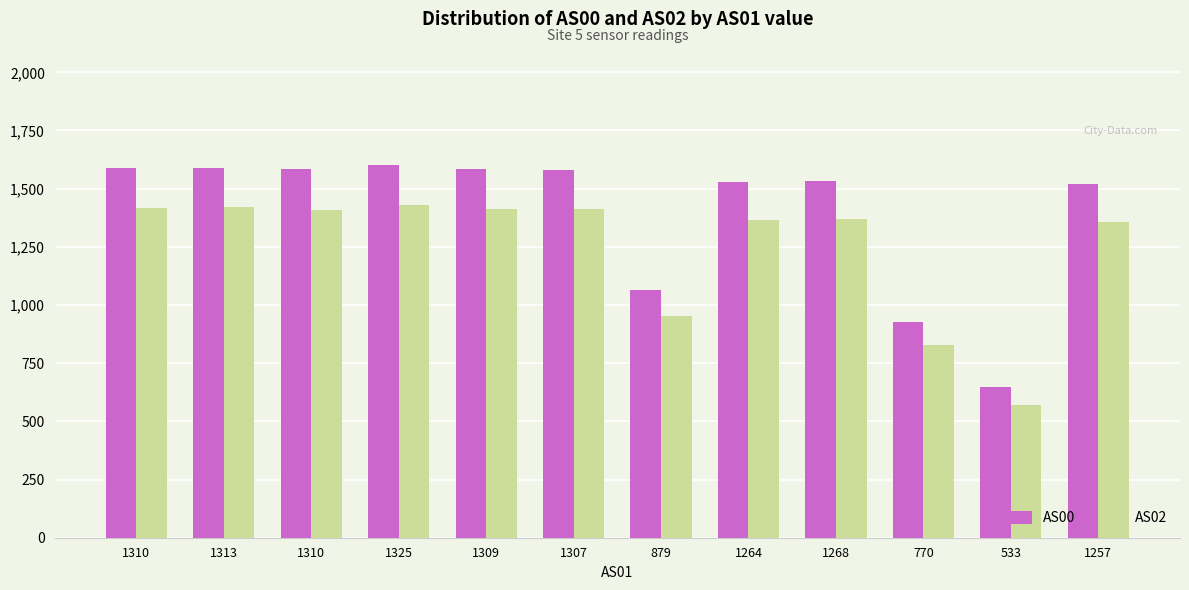

How many bars are there in total?

24